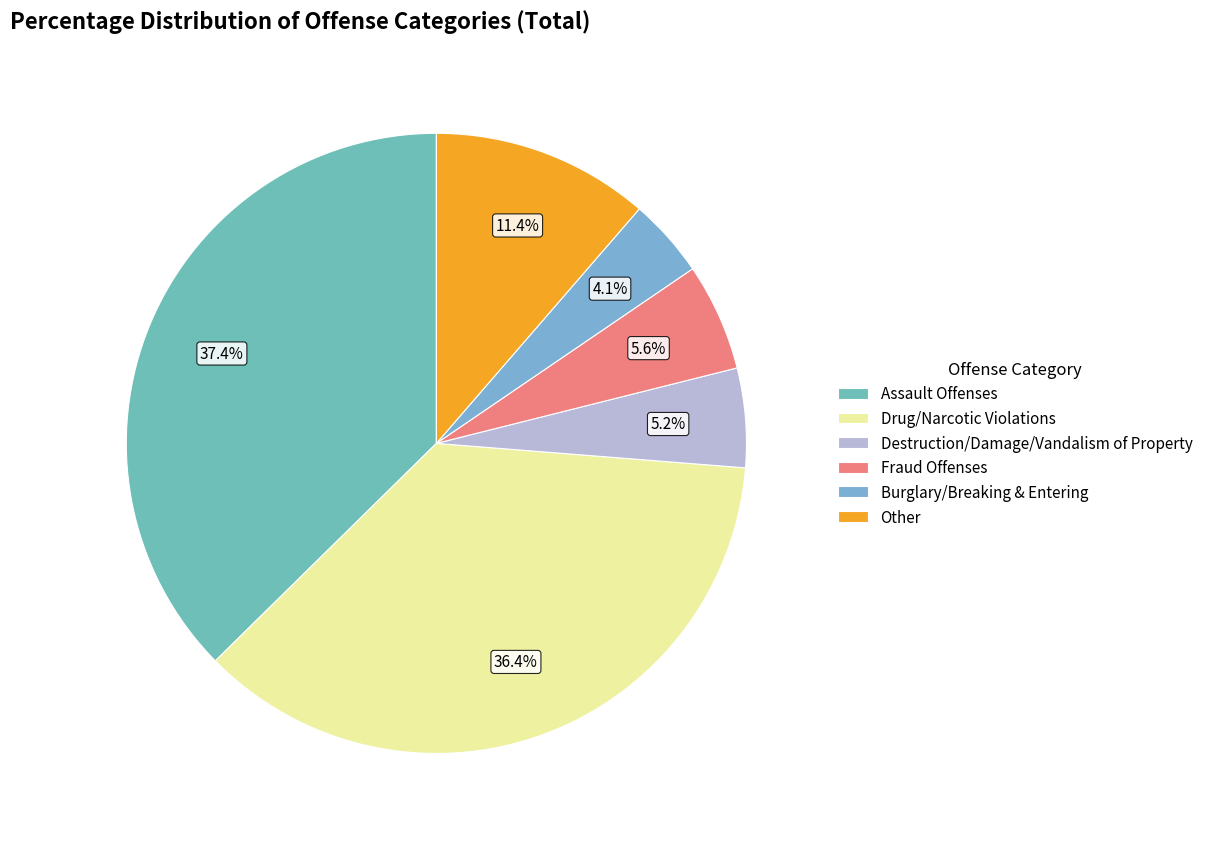

Do Burglary/Breaking & Entering and Other together represent more than half of the pie?

No